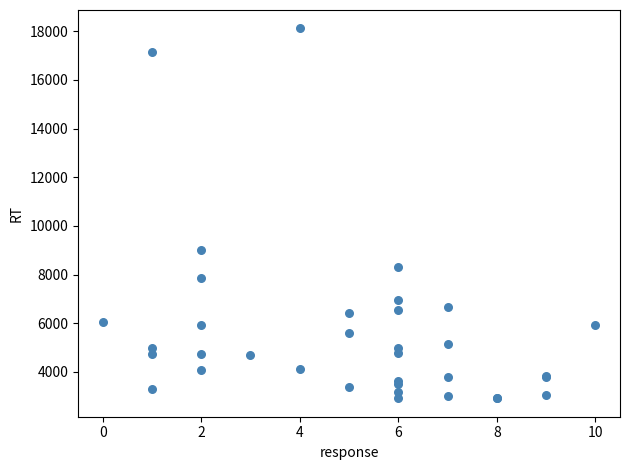

What Y value in the scatter plot is closest to 10513?

8993